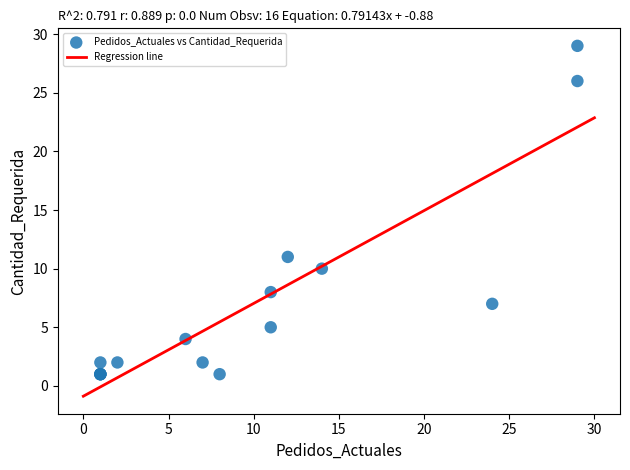

What Y value in the scatter plot is closest to 15?

11